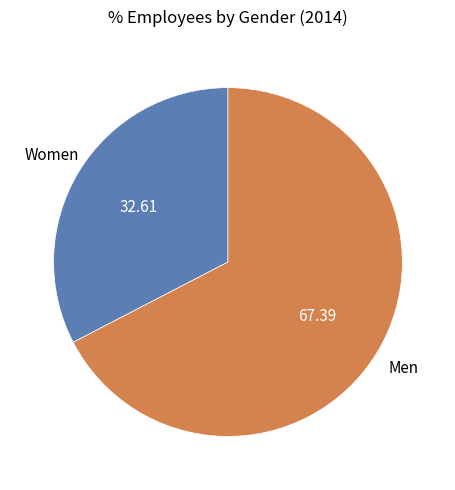

Is there any slice that represents more than half of the pie?

Yes